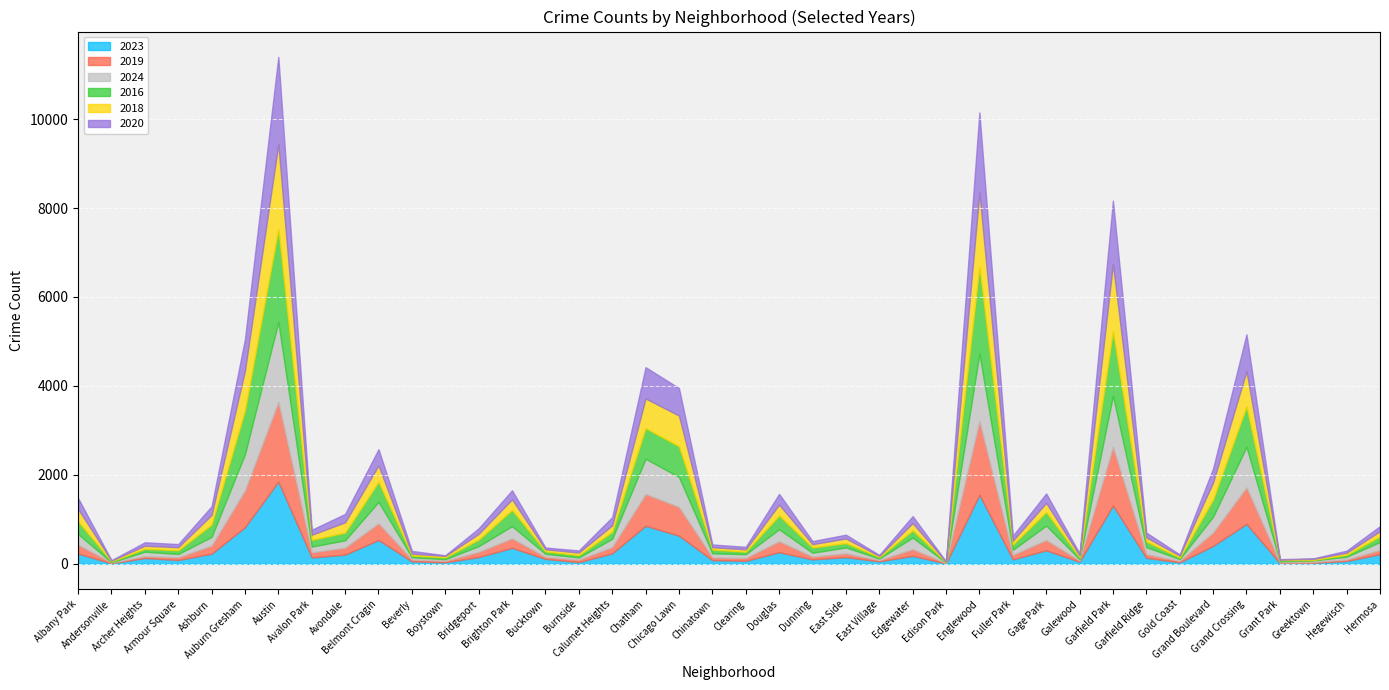

Reading left to right, what are all the values shown in this chart?

2023: Albany Park=232	Andersonville=11	Archer Heights=132	Armour Square=87	Ashburn=228	Auburn Gresham=824	Austin=1848	Avalon Park=144	Avondale=208	Belmont Cragin=536	Beverly=56	Boystown=35	Bridgeport=153	Brighton Park=359	Bucktown=111	Burnside=39	Calumet Heights=236	Chatham=856	Chicago Lawn=633	Chinatown=84	Clearing=68	Douglas=262	Dunning=101	East Side=151	East Village=57	Edgewater=180	Edison Park=10	Englewood=1552	Fuller Park=102	Gage Park=304	Galewood=48	Garfield Park=1312	Garfield Ridge=135	Gold Coast=35	Grand Boulevard=404	Grand Crossing=898	Grant Park=16	Greektown=22	Hegewisch=64	Hermosa=219
2019: Albany Park=199	Andersonville=18	Archer Heights=41	Armour Square=61	Ashburn=180	Auburn Gresham=826	Austin=1792	Avalon Park=114	Avondale=156	Belmont Cragin=375	Beverly=42	Boystown=33	Bridgeport=115	Brighton Park=213	Bucktown=45	Burnside=55	Calumet Heights=142	Chatham=714	Chicago Lawn=646	Chinatown=61	Clearing=64	Douglas=245	Dunning=61	East Side=86	East Village=27	Edgewater=150	Edison Park=9	Englewood=1655	Fuller Park=100	Gage Park=232	Galewood=28	Garfield Park=1318	Garfield Ridge=83	Gold Coast=32	Grand Boulevard=301	Grand Crossing=820	Grant Park=18	Greektown=22	Hegewisch=34	Hermosa=93
2024: Albany Park=241	Andersonville=7	Archer Heights=100	Armour Square=74	Ashburn=198	Auburn Gresham=816	Austin=1800	Avalon Park=130	Avondale=166	Belmont Cragin=482	Beverly=50	Boystown=38	Bridgeport=130	Brighton Park=276	Bucktown=69	Burnside=51	Calumet Heights=185	Chatham=793	Chicago Lawn=674	Chinatown=92	Clearing=85	Douglas=271	Dunning=87	East Side=132	East Village=35	Edgewater=260	Edison Park=11	Englewood=1521	Fuller Park=113	Gage Park=324	Galewood=30	Garfield Park=1152	Garfield Ridge=156	Gold Coast=41	Grand Boulevard=356	Grand Crossing=912	Grant Park=24	Greektown=33	Hegewisch=62	Hermosa=181
2016: Albany Park=282	Andersonville=20	Archer Heights=65	Armour Square=83	Ashburn=276	Auburn Gresham=983	Austin=2086	Avalon Park=151	Avondale=172	Belmont Cragin=451	Beverly=40	Boystown=39	Bridgeport=147	Brighton Park=363	Bucktown=55	Burnside=49	Calumet Heights=157	Chatham=686	Chicago Lawn=690	Chinatown=84	Clearing=55	Douglas=308	Dunning=119	East Side=97	East Village=32	Edgewater=162	Edison Park=12	Englewood=1948	Fuller Park=118	Gage Park=305	Galewood=42	Garfield Park=1448	Garfield Ridge=126	Gold Coast=33	Grand Boulevard=384	Grand Crossing=908	Grant Park=26	Greektown=11	Hegewisch=42	Hermosa=124
2018: Albany Park=281	Andersonville=19	Archer Heights=69	Armour Square=69	Ashburn=218	Auburn Gresham=898	Austin=1912	Avalon Park=115	Avondale=233	Belmont Cragin=370	Beverly=41	Boystown=34	Bridgeport=129	Brighton Park=240	Bucktown=47	Burnside=60	Calumet Heights=145	Chatham=670	Chicago Lawn=691	Chinatown=52	Clearing=55	Douglas=246	Dunning=74	East Side=105	East Village=26	Edgewater=164	Edison Park=9	Englewood=1672	Fuller Park=87	Gage Park=205	Galewood=42	Garfield Park=1510	Garfield Ridge=94	Gold Coast=43	Grand Boulevard=388	Grand Crossing=794	Grant Park=15	Greektown=24	Hegewisch=49	Hermosa=118
2020: Albany Park=246	Andersonville=8	Archer Heights=78	Armour Square=70	Ashburn=193	Auburn Gresham=708	Austin=1959	Avalon Park=113	Avondale=188	Belmont Cragin=364	Beverly=62	Boystown=14	Bridgeport=124	Brighton Park=203	Bucktown=41	Burnside=47	Calumet Heights=185	Chatham=703	Chicago Lawn=618	Chinatown=63	Clearing=56	Douglas=242	Dunning=69	East Side=85	East Village=24	Edgewater=157	Edison Park=5	Englewood=1801	Fuller Park=112	Gage Park=213	Galewood=43	Garfield Park=1426	Garfield Ridge=109	Gold Coast=28	Grand Boulevard=313	Grand Crossing=828	Grant Park=7	Greektown=11	Hegewisch=46	Hermosa=114